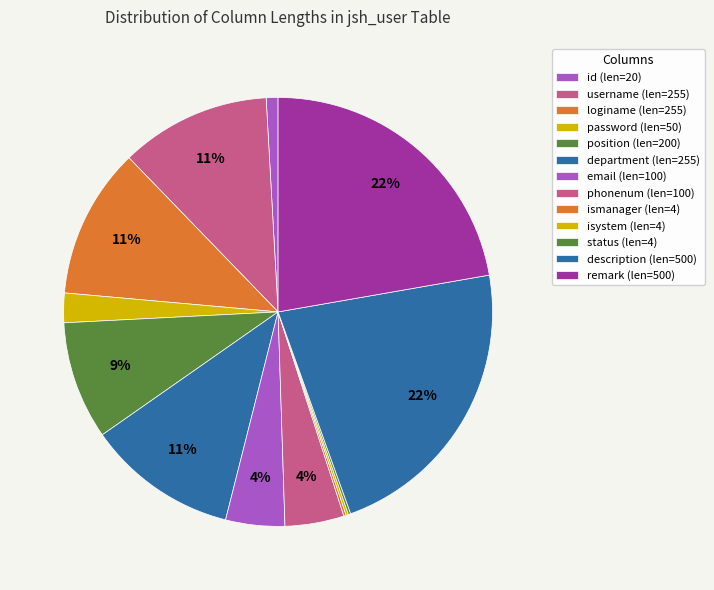

What is the smallest slice in the pie chart?

ismanager